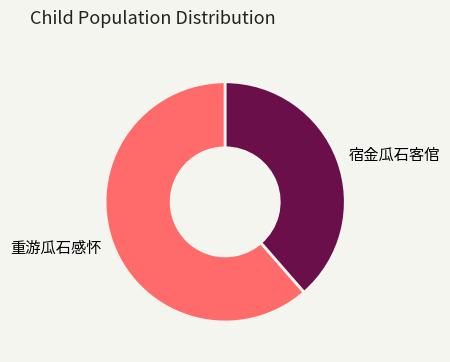

The 宿金瓜石客倌 slice represents 45% of the pie. True or false?

False